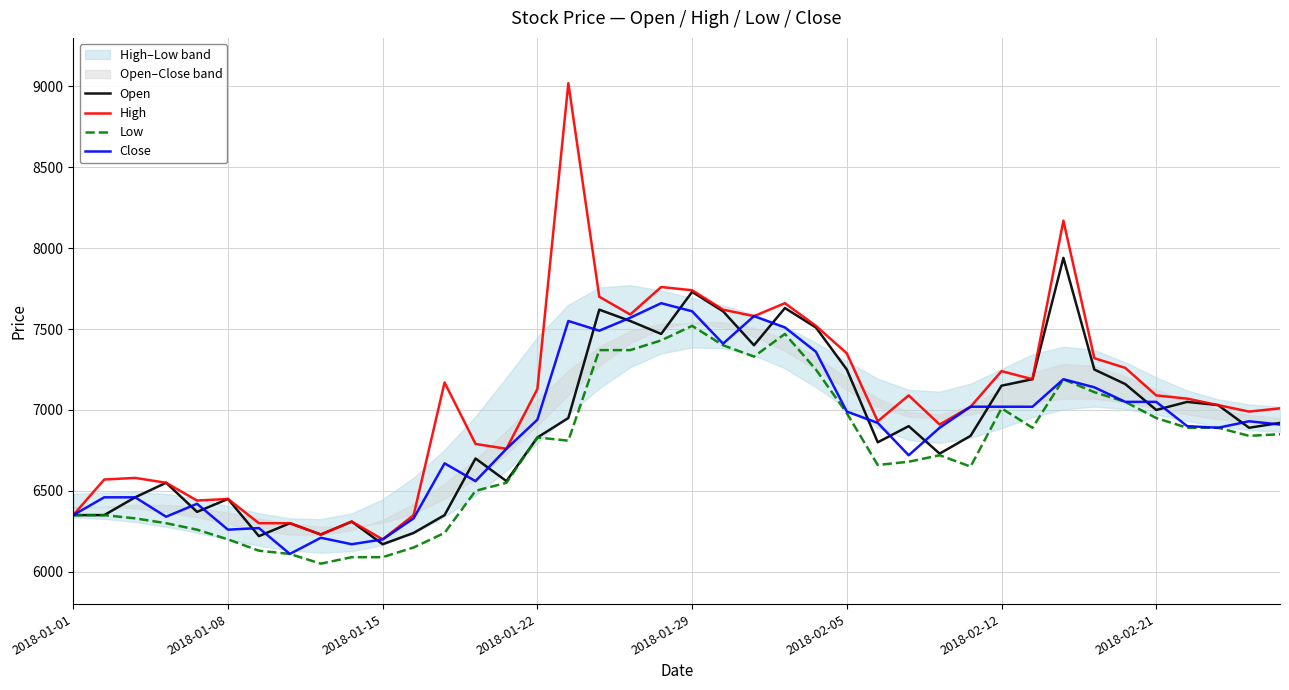

True or false: Close has more than 0 interior local peaks.

True